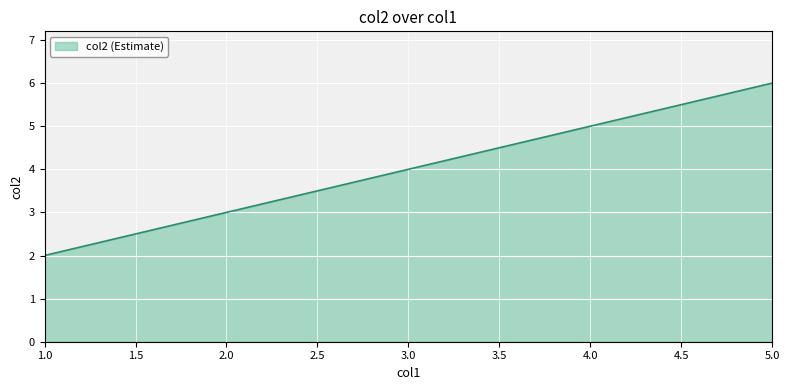

Between 2.0 and 1.0, which is larger?

2.0